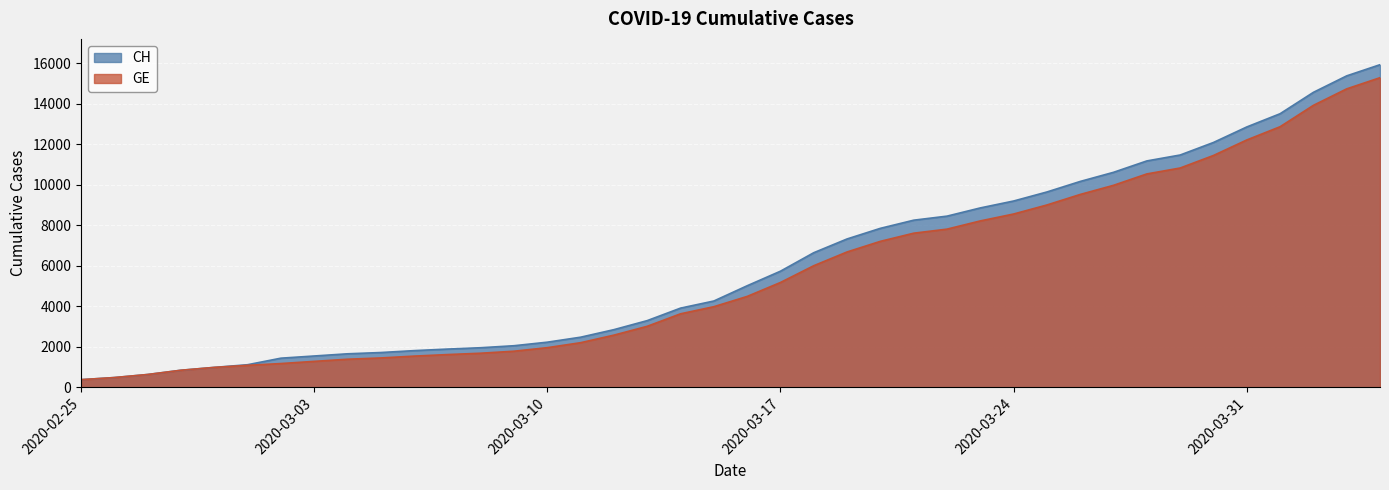

True or false: CH has a value of 23405 at 2020-04-01.

False